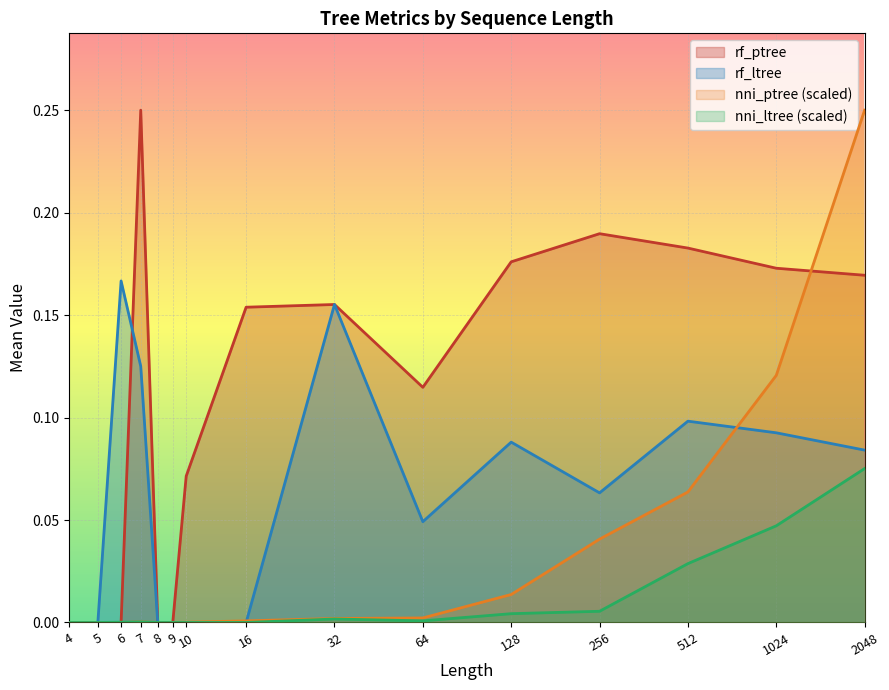

True or false: nni_ptree has more than 2 points higher than both neighbors.

False